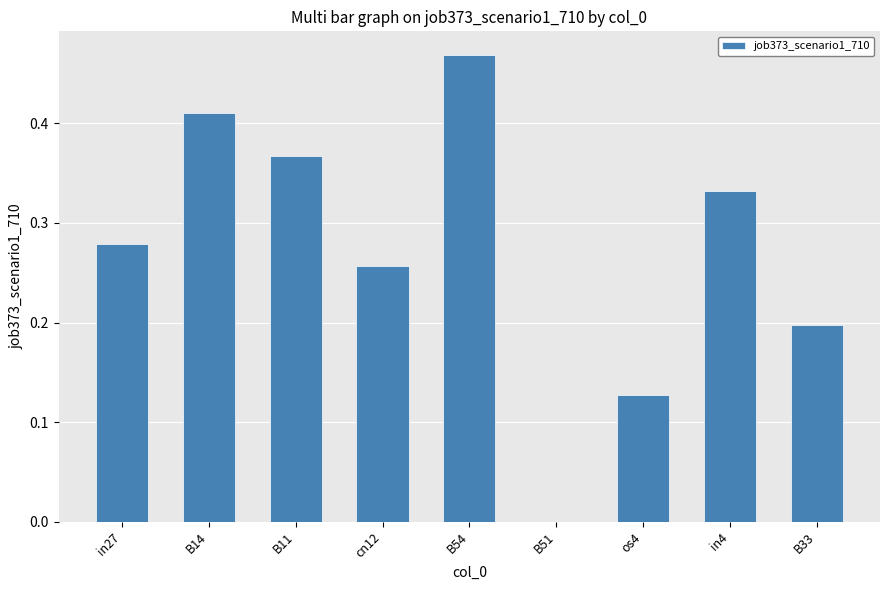

How many data points does each series have?

9